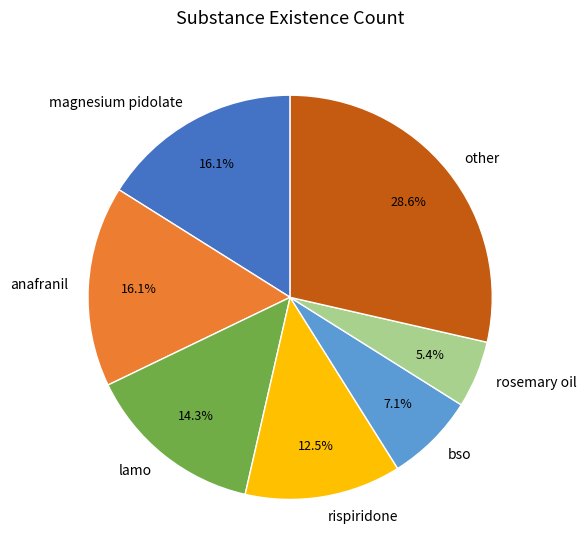

Is the sum of other and lamo greater than half?

No